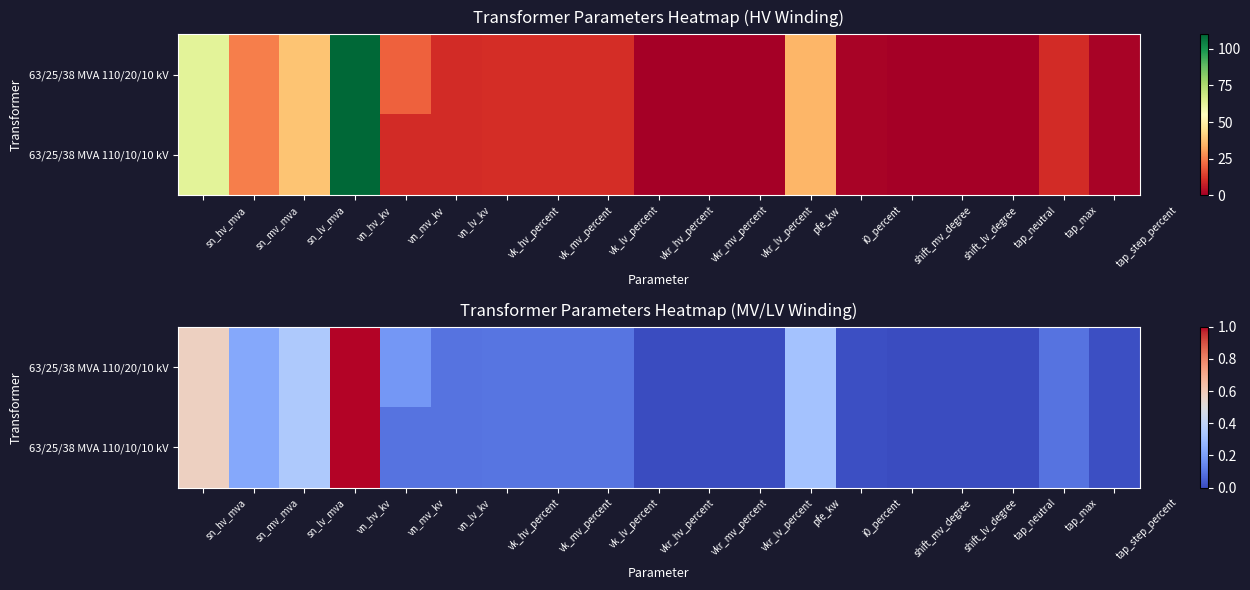

Is it true that 63/25/38 MVA 110/20/10 kV equals 0.0 at vkr_lv_percent?

False